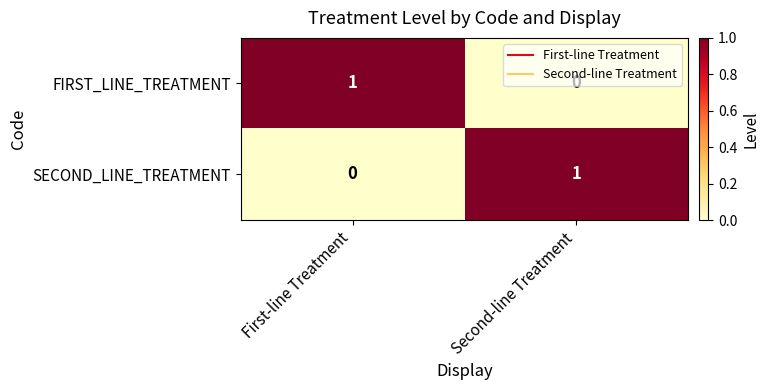

What is the spread (max minus min) of values at Second-line Treatment?

1